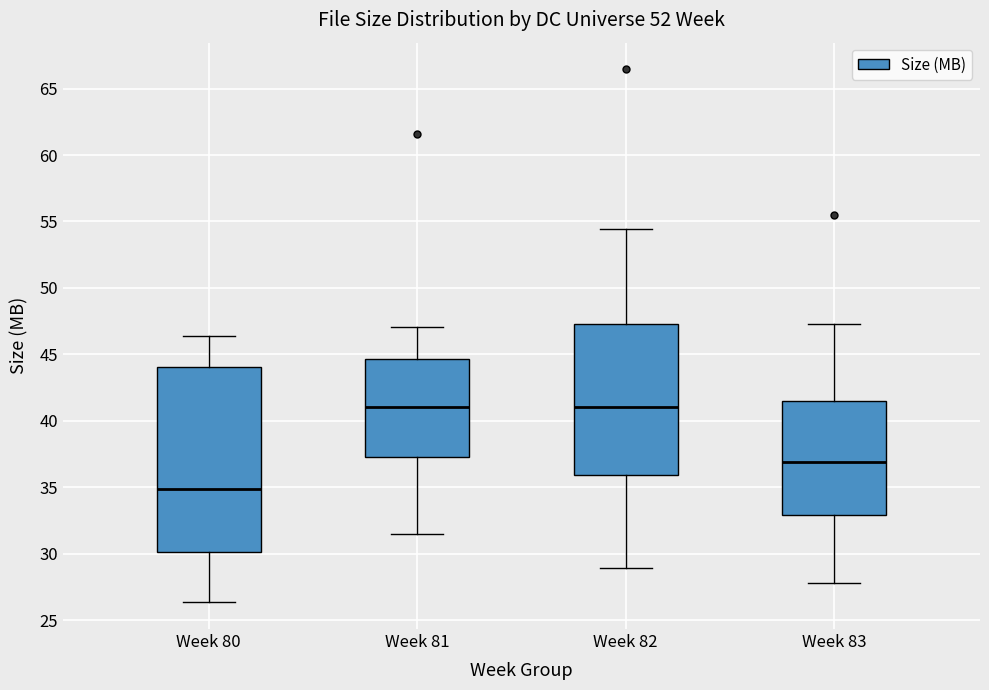

Where is the upper edge of the box for Week 82 on the y-axis? The values are not printed on the chart, so give them approximately, as read against the axis.

47.5